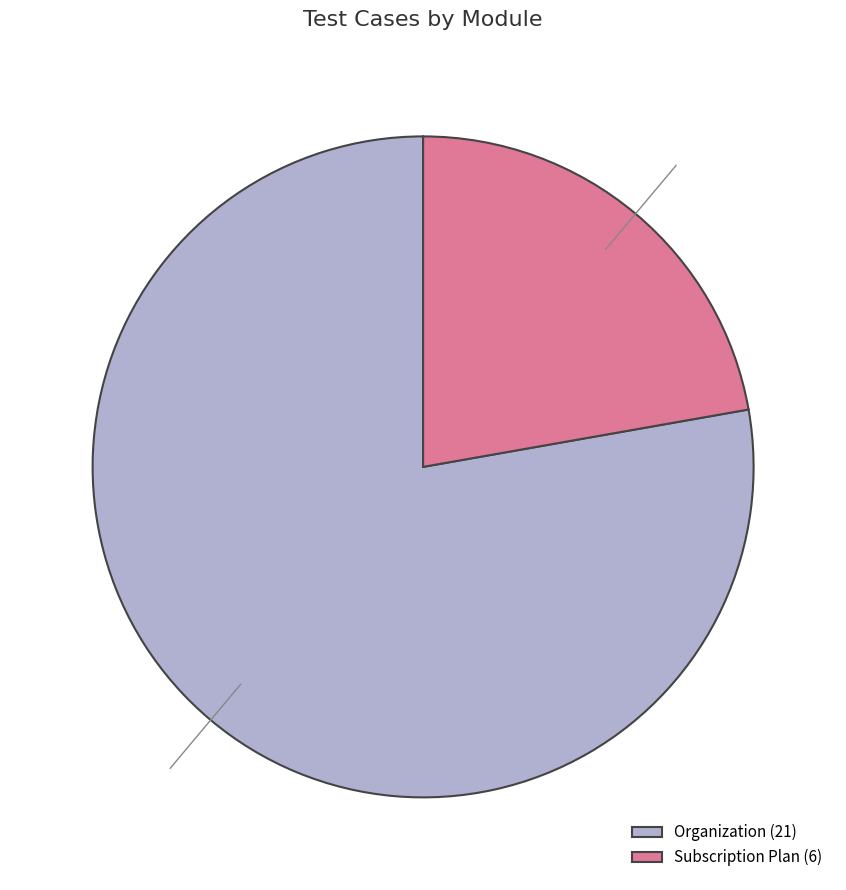

Do Subscription Plan and Organization together represent more than half of the pie?

Yes